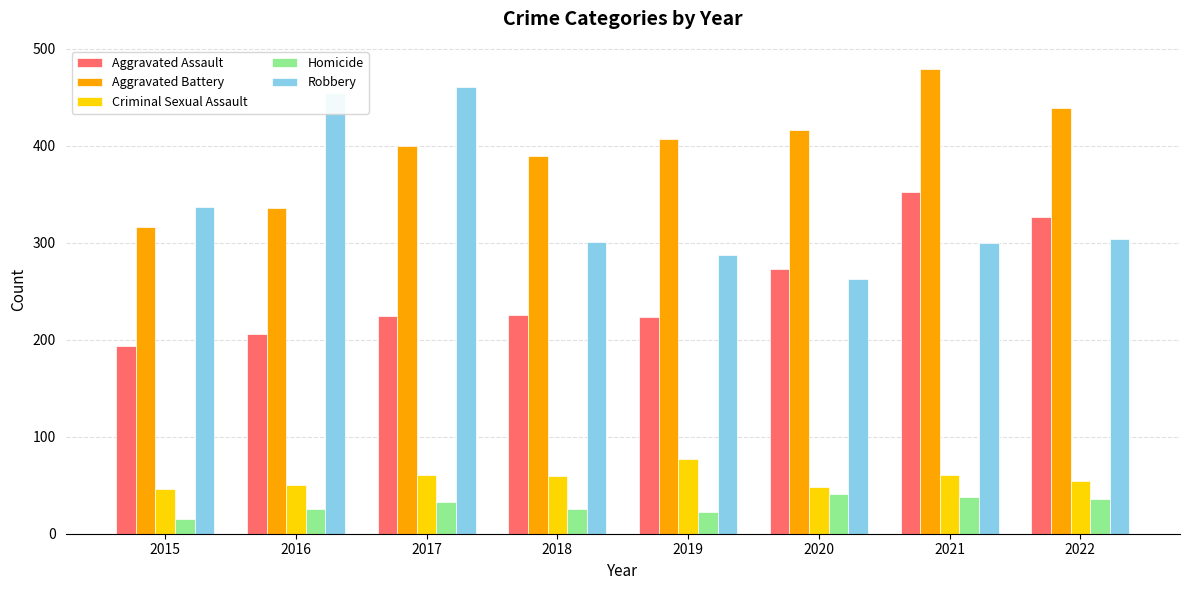

What is the sum of all Homicide values?

236